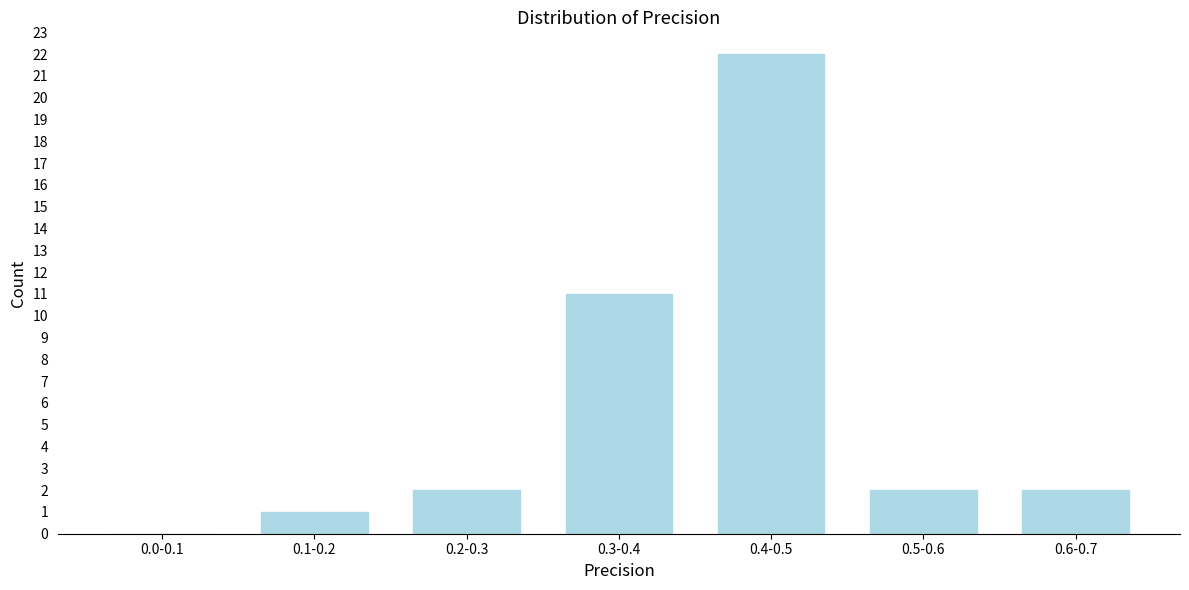

Reading left to right, list all the values displayed in this chart.

0.0-0.1=0	0.1-0.2=1	0.2-0.3=2	0.3-0.4=11	0.4-0.5=22	0.5-0.6=2	0.6-0.7=2